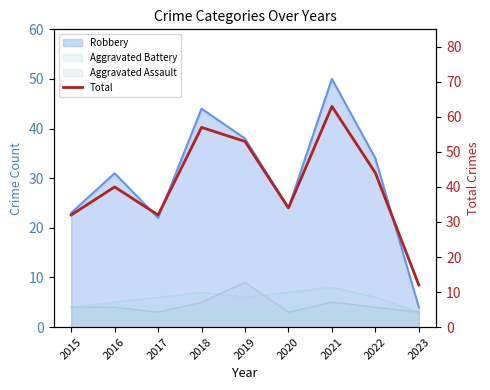

What is the change in value from 2022 to 2023?

-32